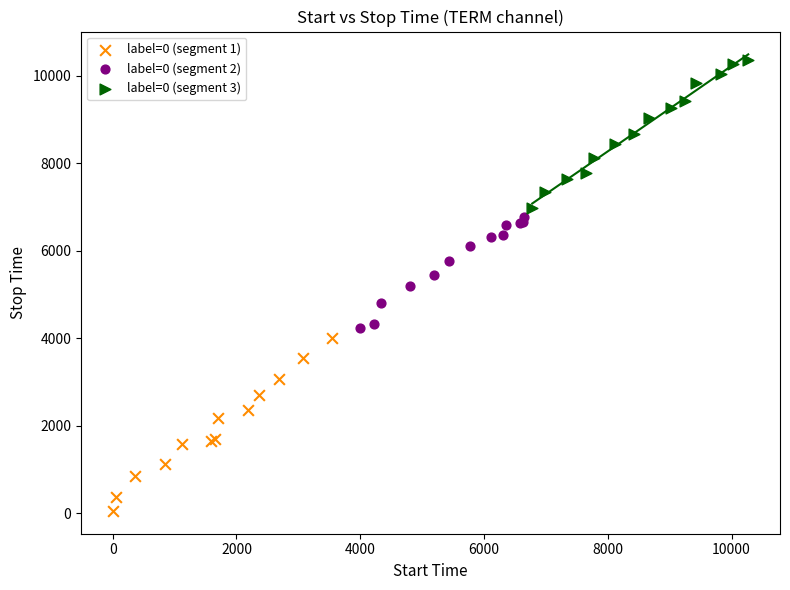

Which series reaches the maximum Y coordinate?

label=0 (segment 3)